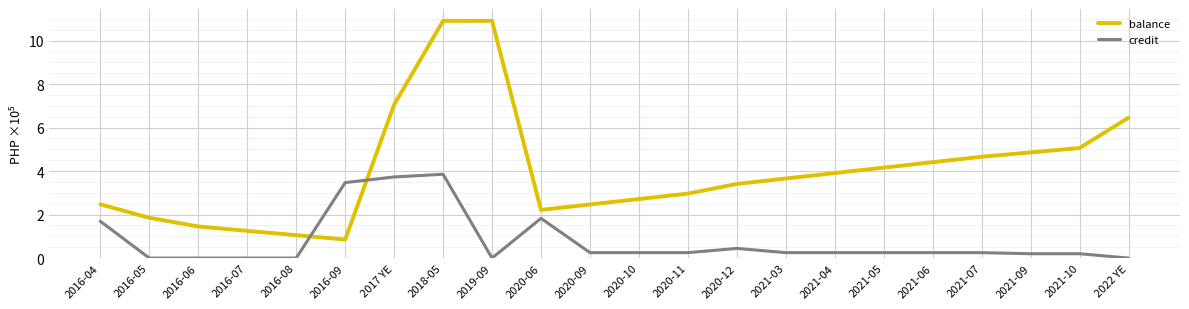

True or false: balance has a value of 2.1 at 2016-07.

False